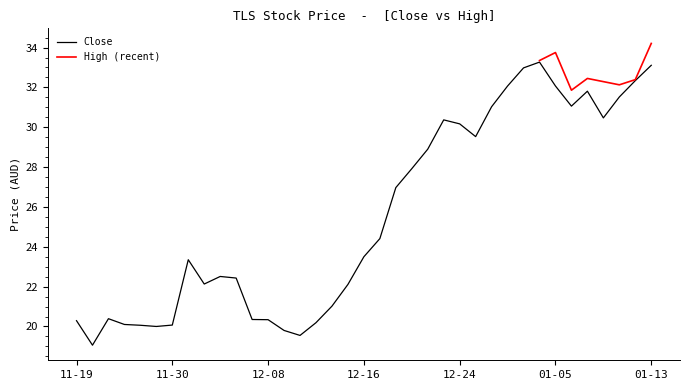

What is the maximum value shown in the chart?

33.3